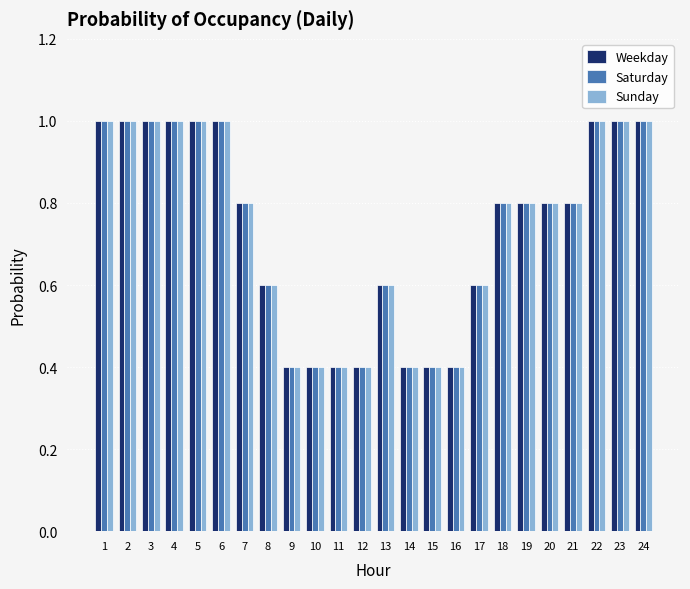

What is the maximum value shown in the chart?

1.0